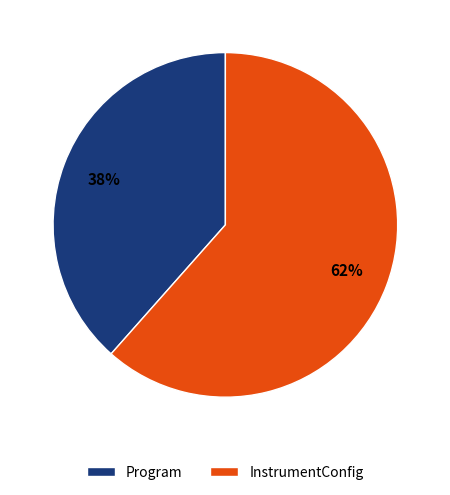

How many segments does this pie chart have?

2